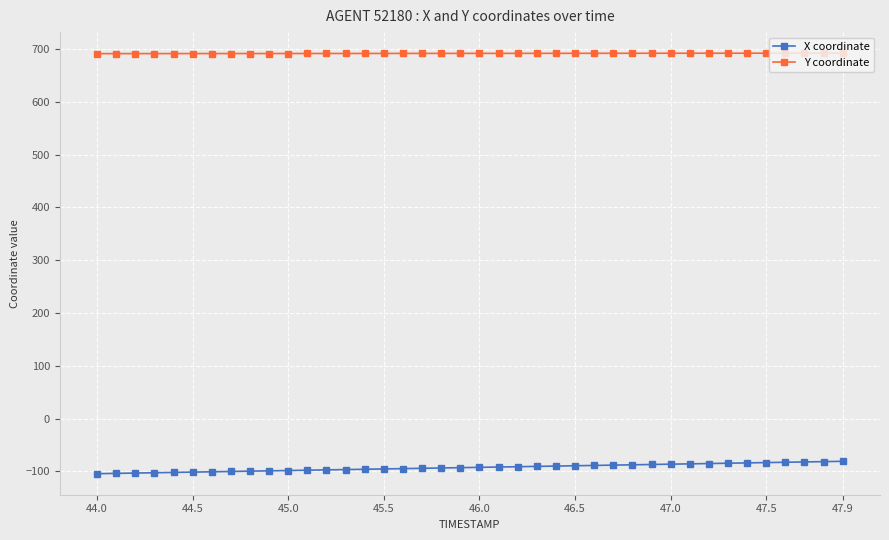

What is the value of the X coordinate point at the 9th from the left?

-99.5